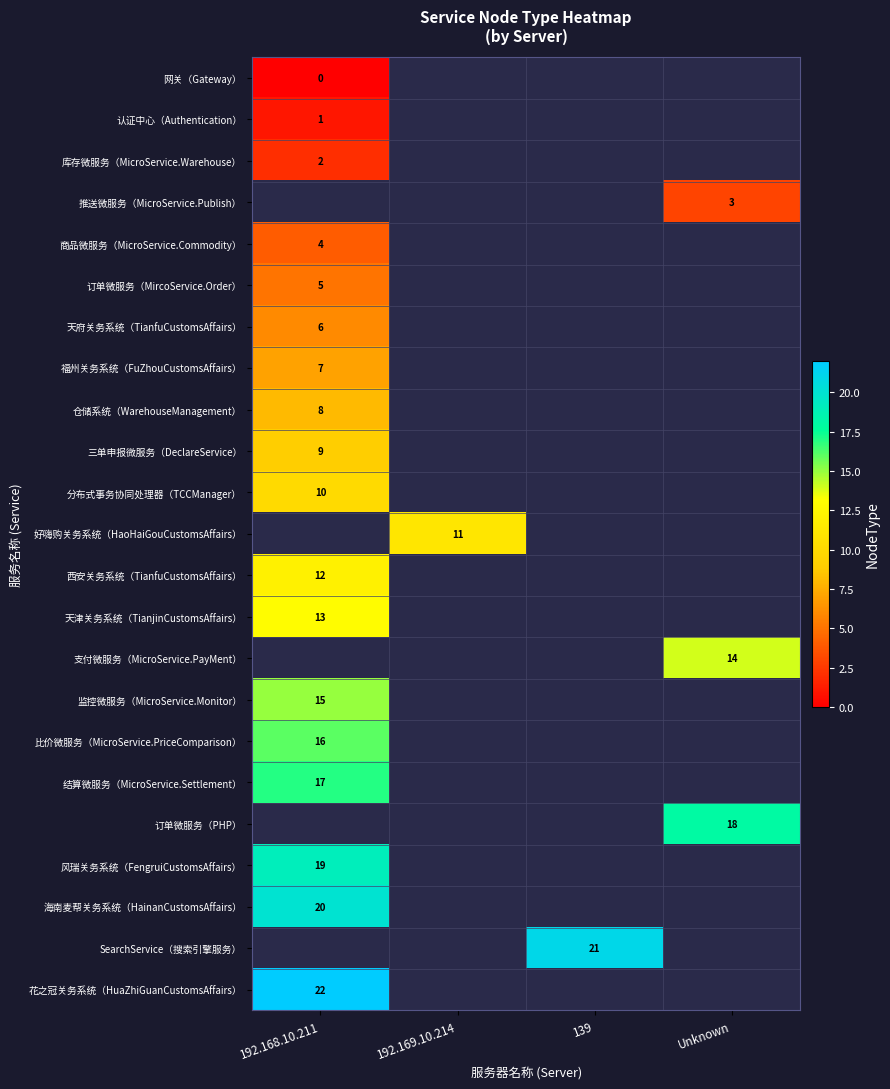

Is the value of 认证中心（Authentication） at 192.168.10.211 greater than the value of 网关（Gateway） at 192.168.10.211?

Yes